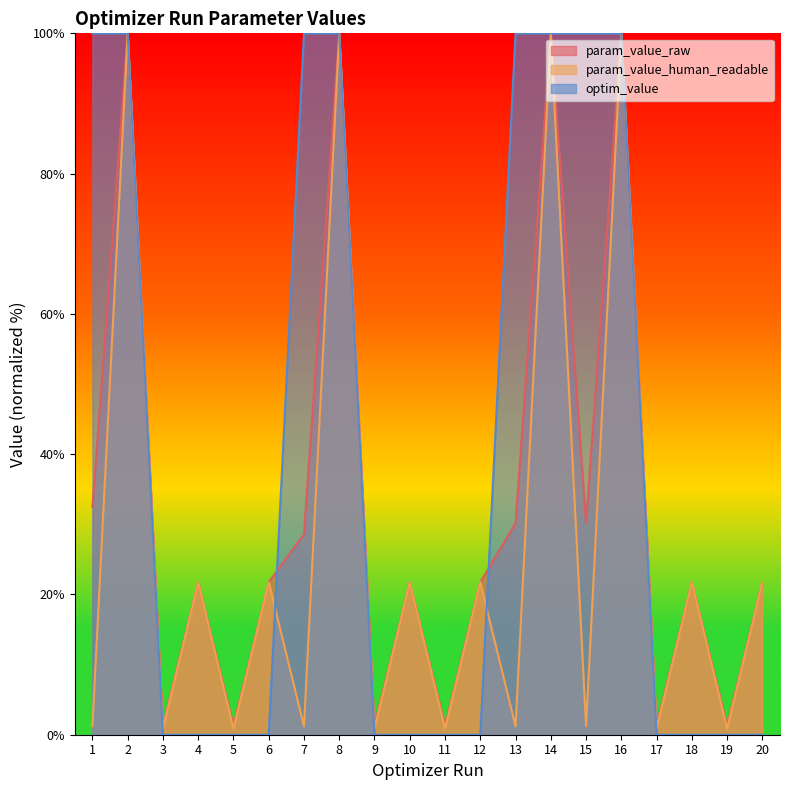

At 15, list the series in order from smallest to largest.

param_value_human_readable, param_value_raw, optim_value